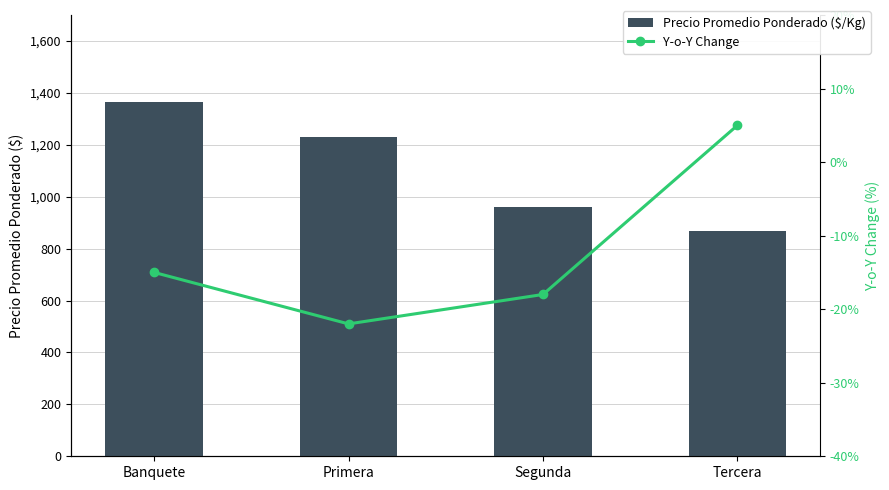

At which category is the sum across all series the highest?

Banquete